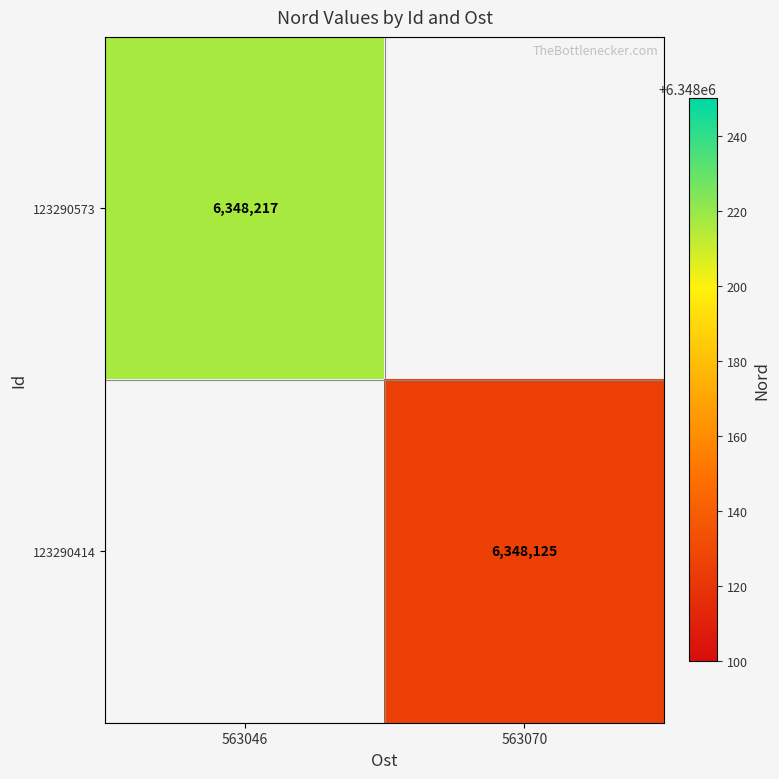

Is it true that 123290573 equals 6348217 at 563046?

True